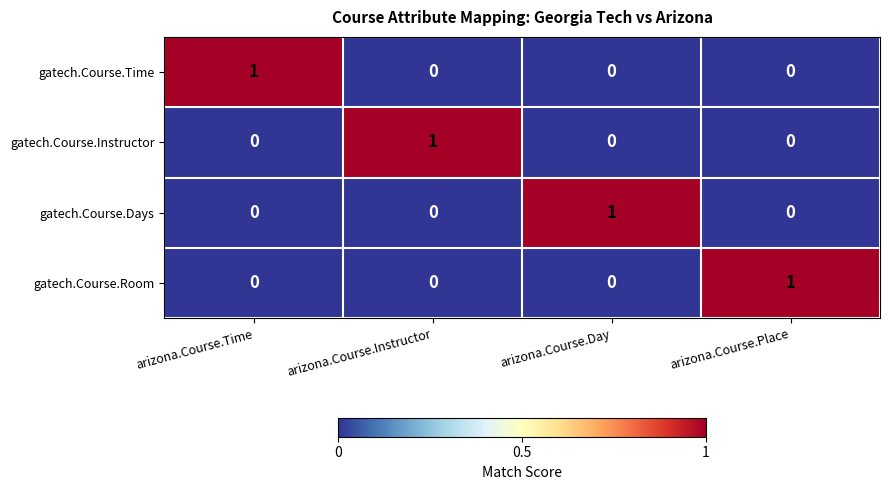

True or false: gatech.Course.Days has a value of 2 at arizona.Course.Day.

False